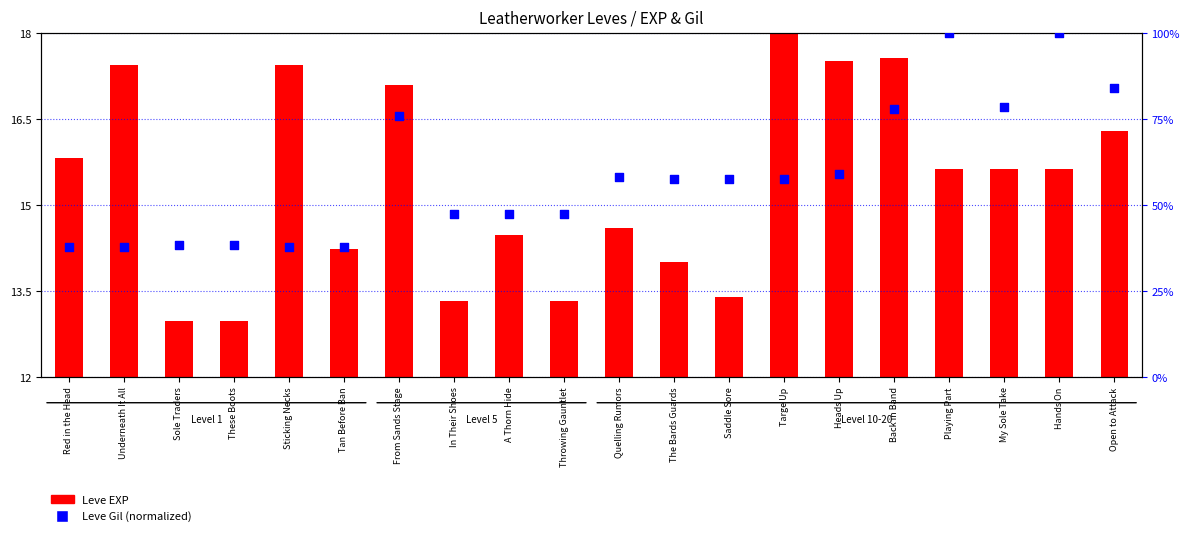

Which series has the largest total across all categories?

Leve Gil (normalized)